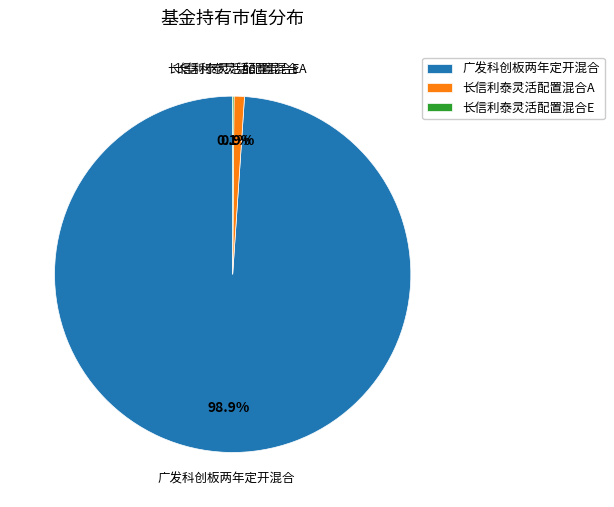

Combined, what portion of the pie is 长信利泰灵活配置混合A and 广发科创板两年定开混合?

99.9%